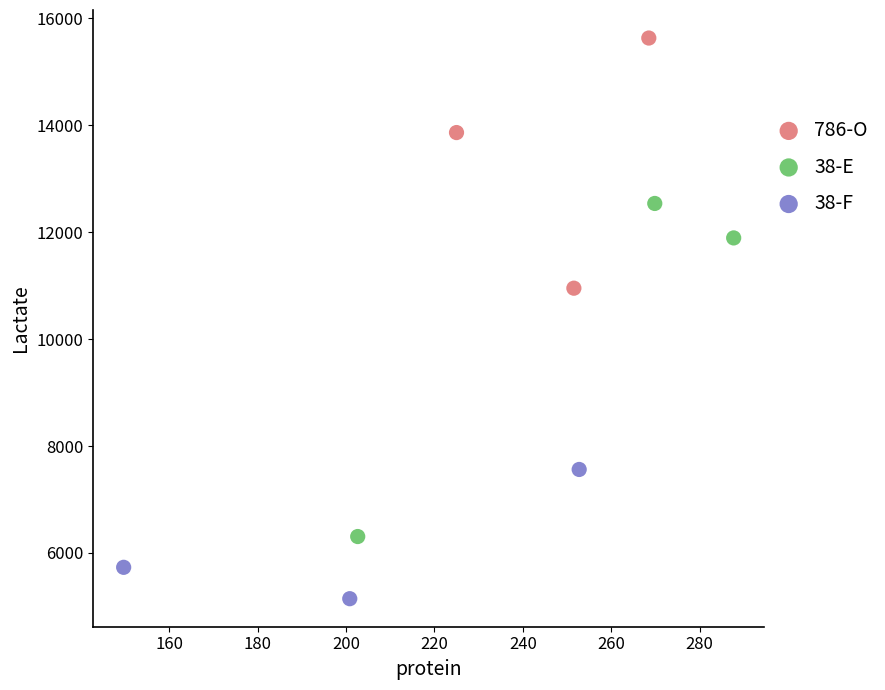

Which series contains the lowest Y value?

38-F